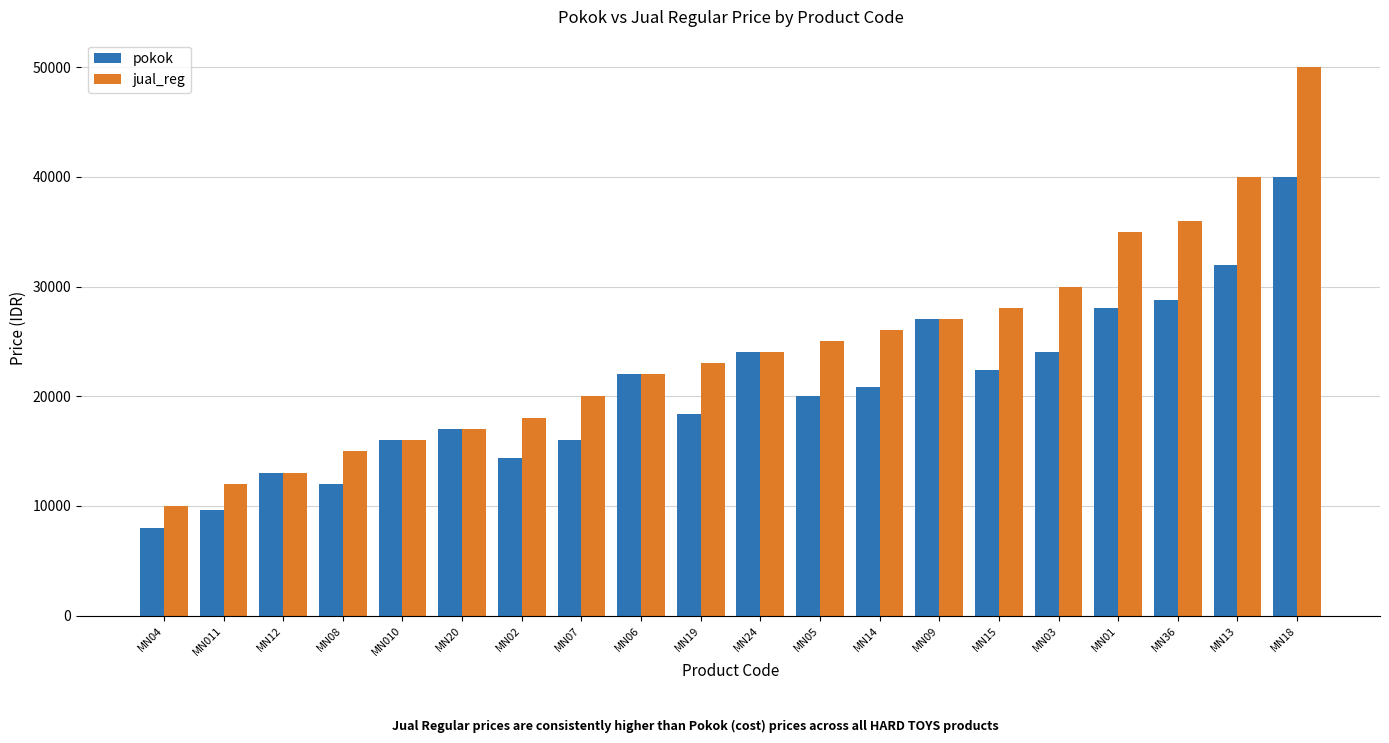

Is it true that jual_reg equals 26000 at MN14?

True